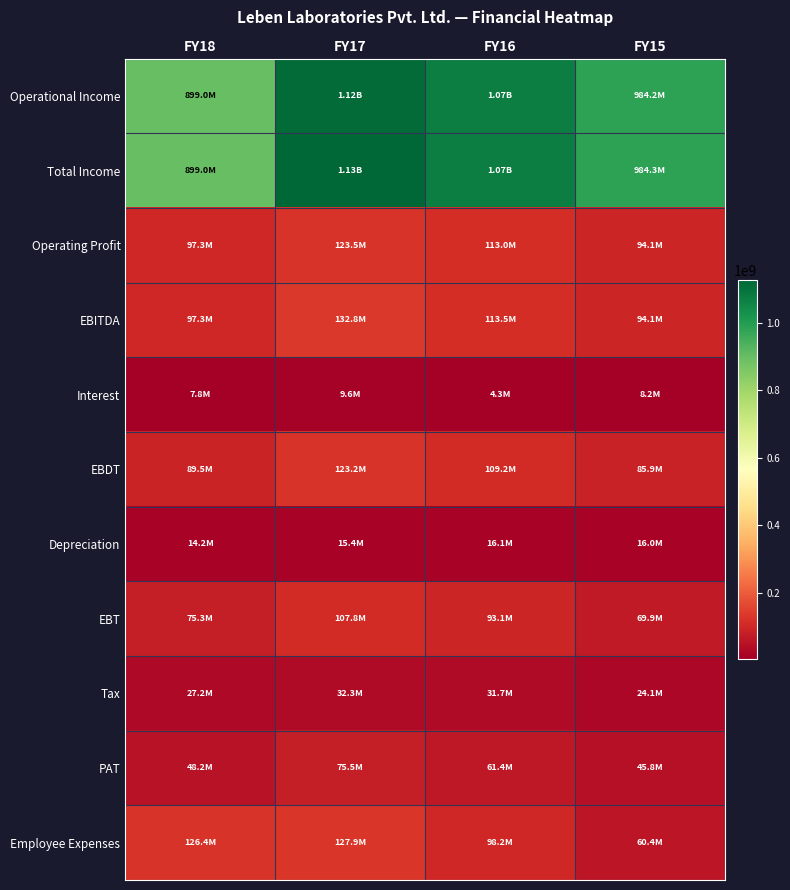

How many categories are shown in the chart?

4